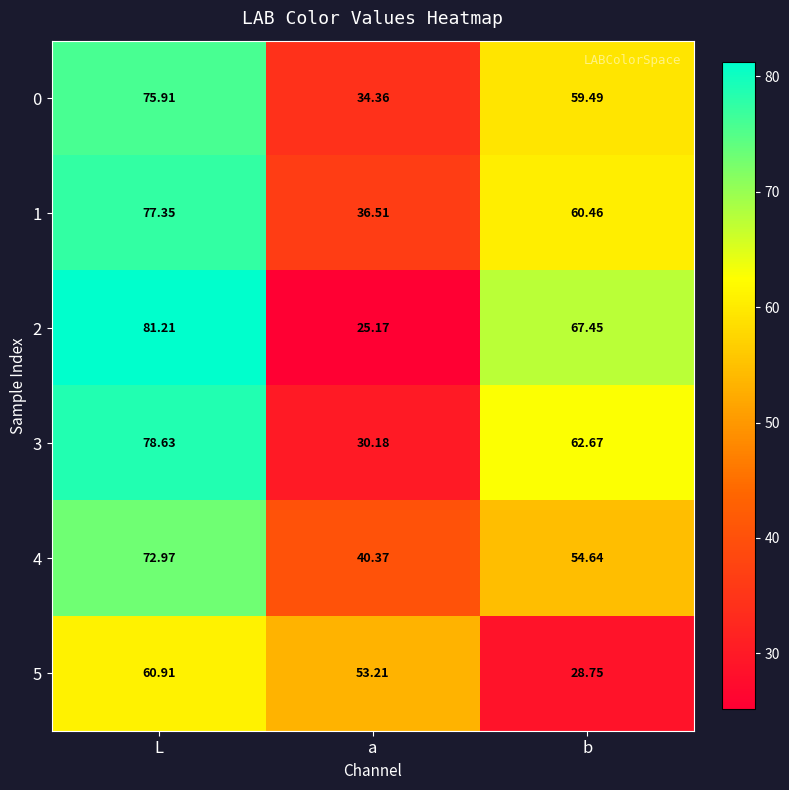

List the labels in order of 4 value, largest first.

L, b, a